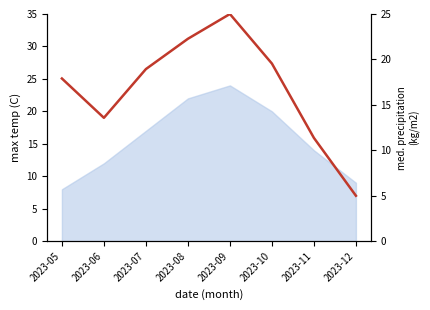

Rank the categories by value from highest to lowest.

2023-09, 2023-08, 2023-10, 2023-07, 2023-05, 2023-06, 2023-11, 2023-12